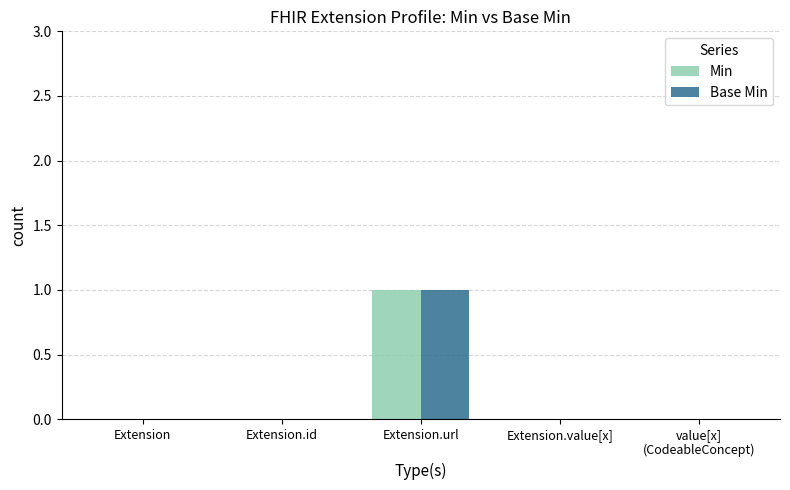

The Min series shows 1 at Extension.id. True or false?

False